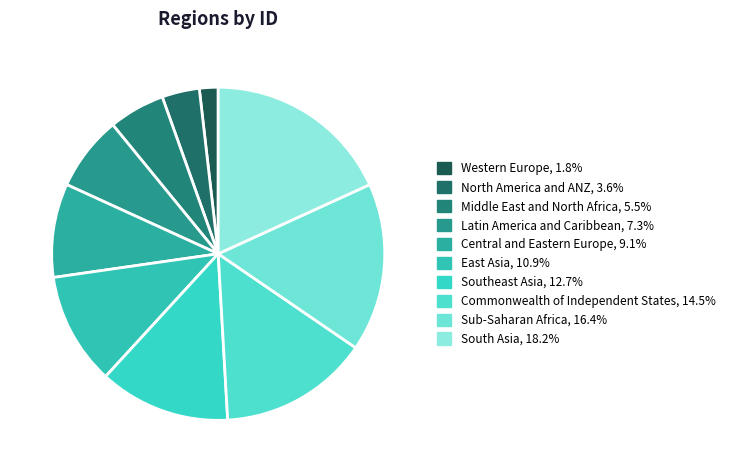

Count the number of slices in the pie.

10